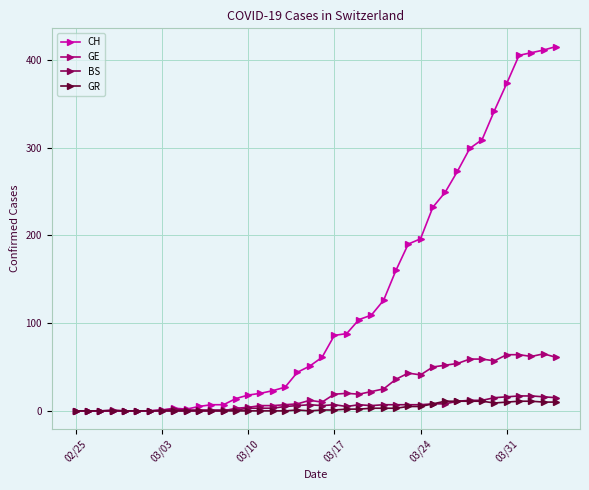

At how many categories does at least one series exceed 223?

11